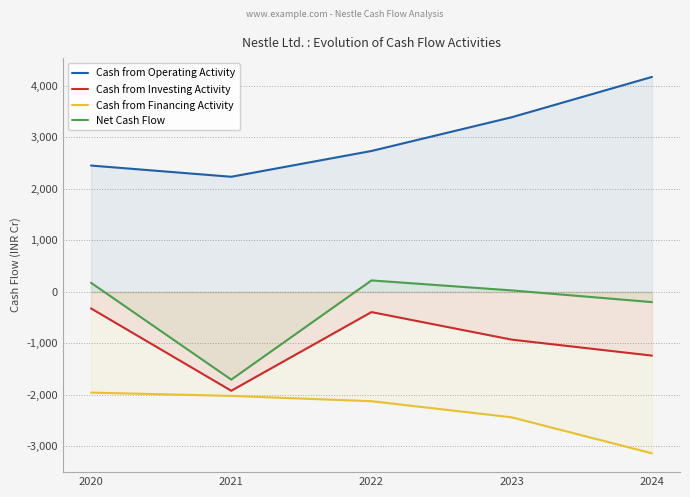

How many data points in Cash from Investing Activity are less than -927?

2